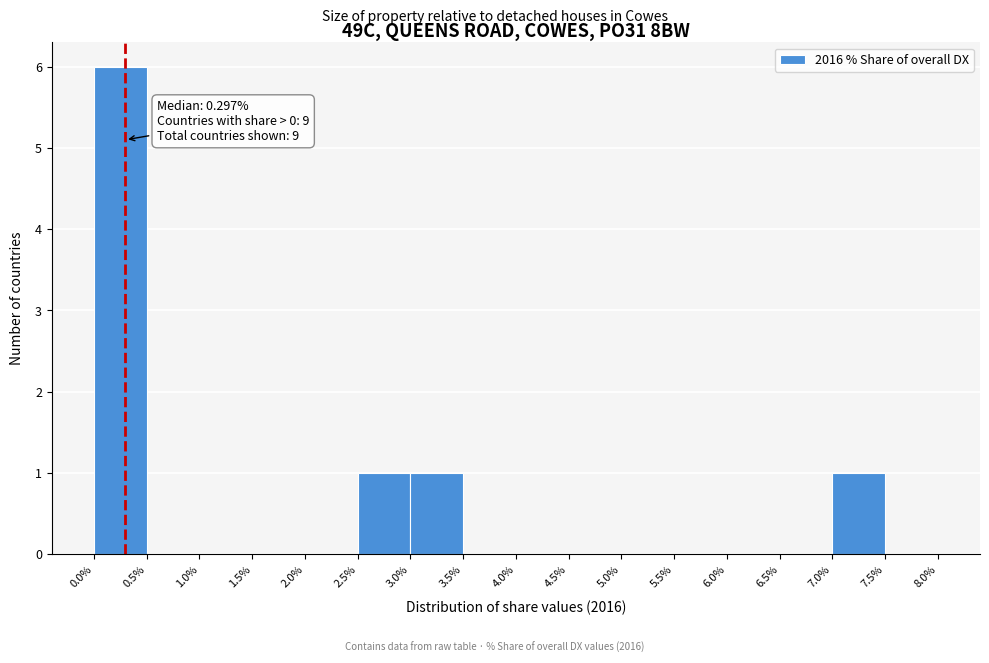

Which range on the x-axis has the tallest bar?

0.0% to 0.5%